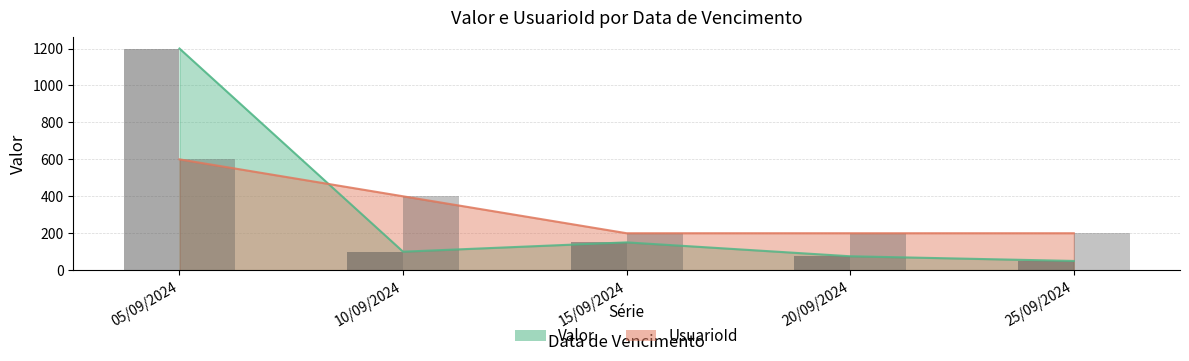

The value of Valor at 15/09/2024 is 56.3. True or false?

False